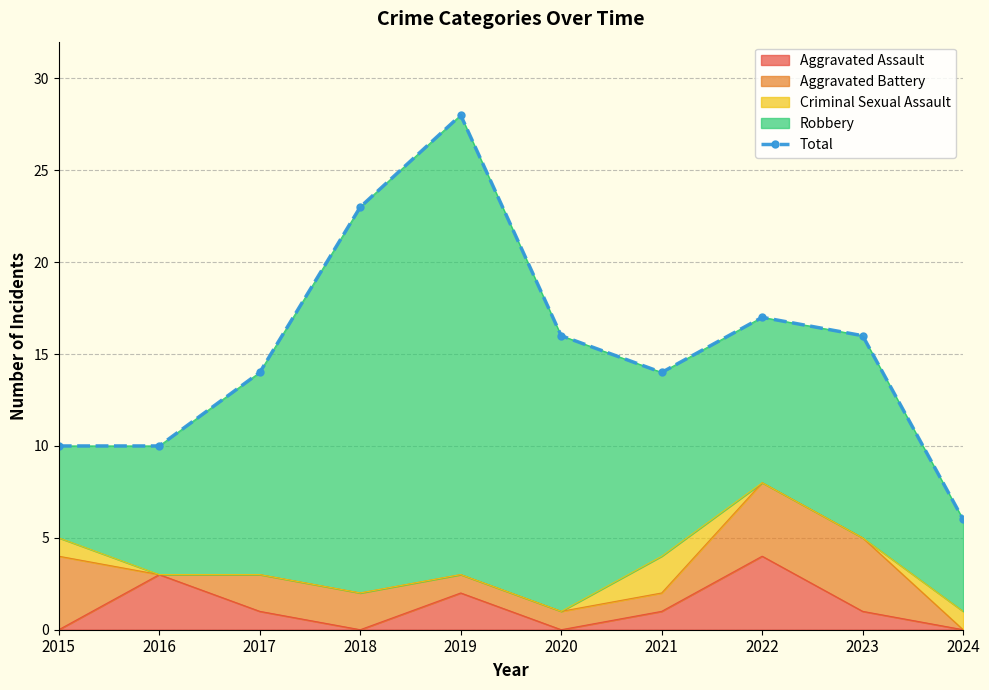

Rank the categories by value from lowest to highest.

2024, 2015, 2016, 2017, 2021, 2020, 2023, 2022, 2018, 2019